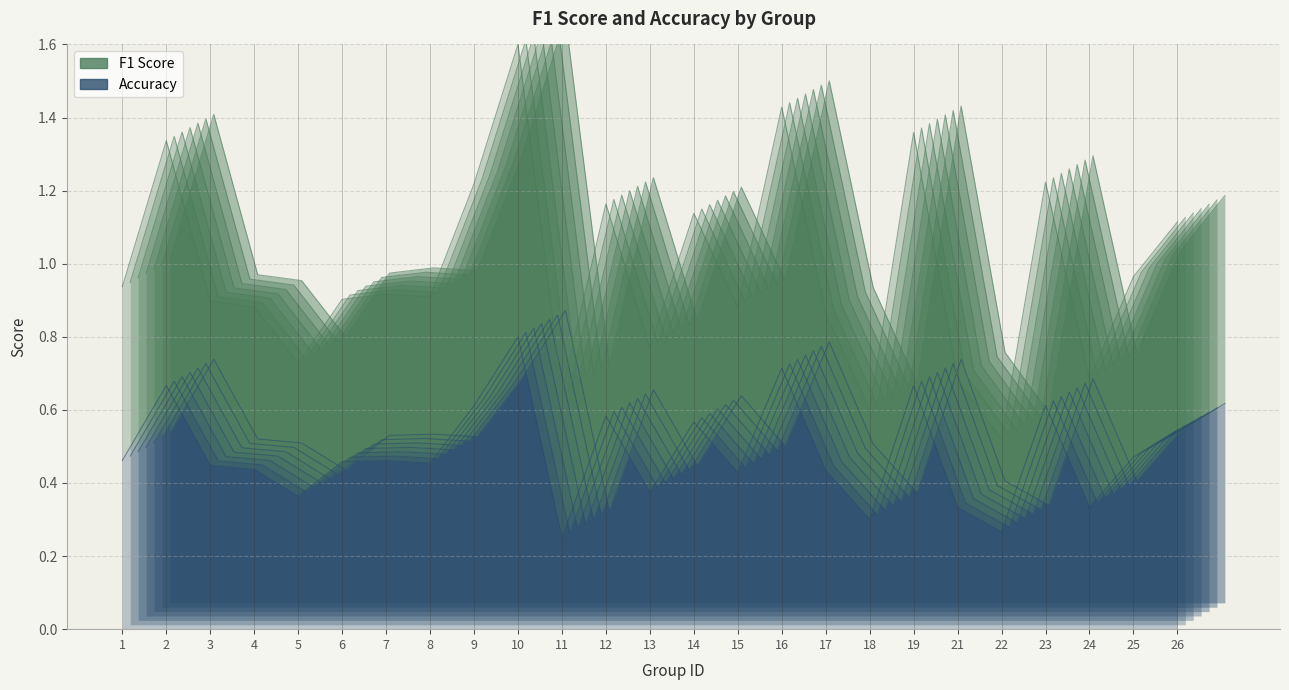

What are all the series names shown in the legend?

f1, accuracy